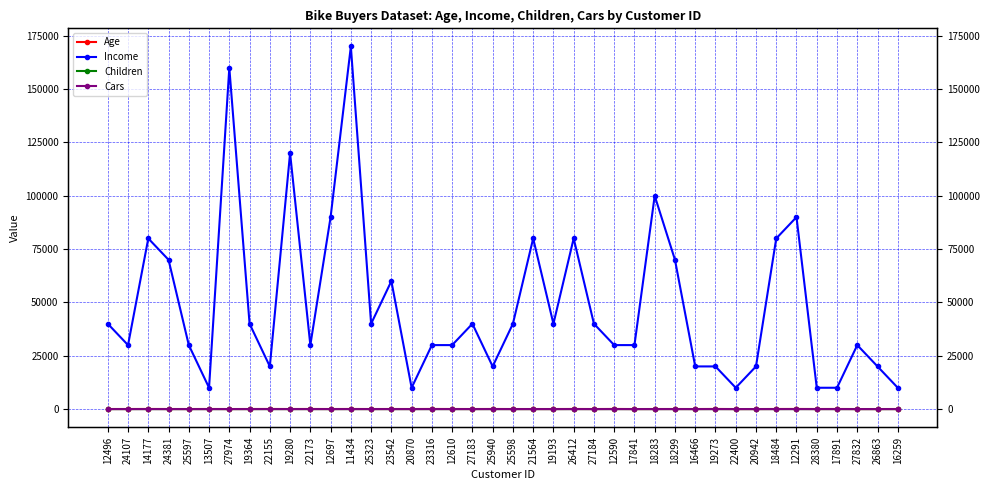

How many lines are shown in the chart?

4